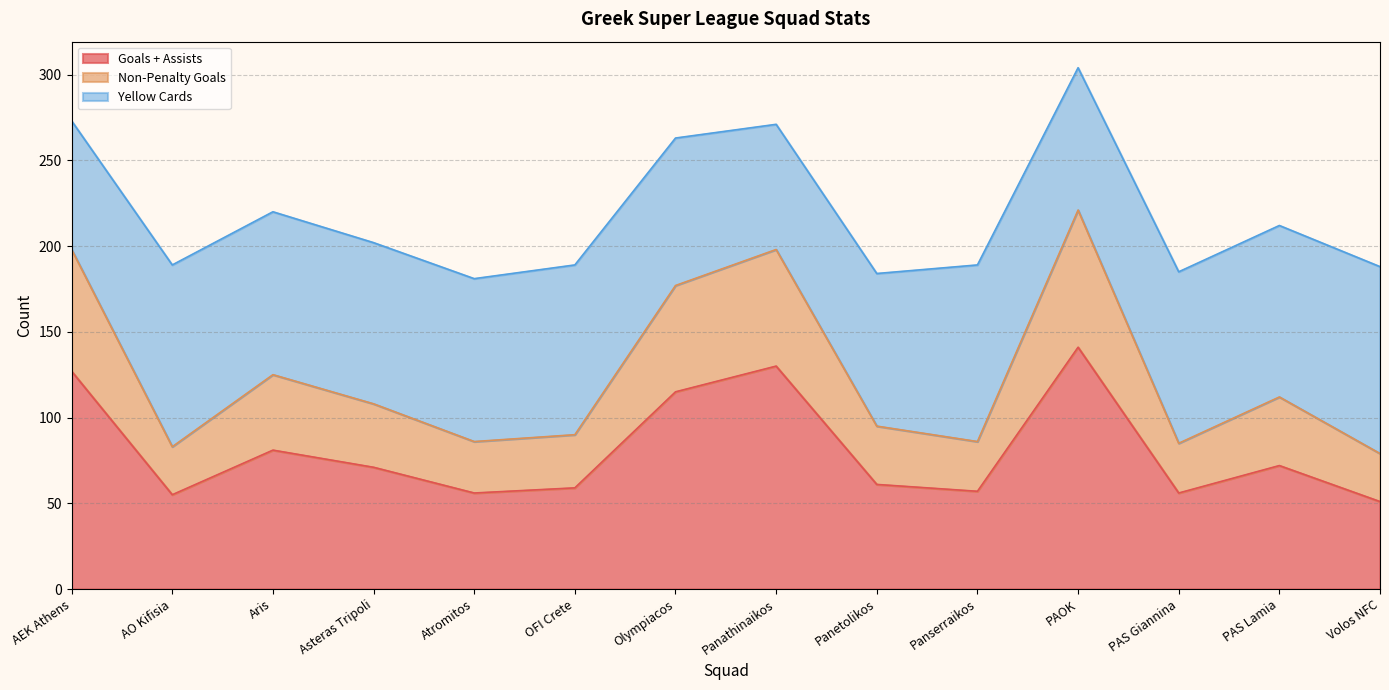

True or false: Goals + Assists has a value of 72 at PAS Lamia.

True